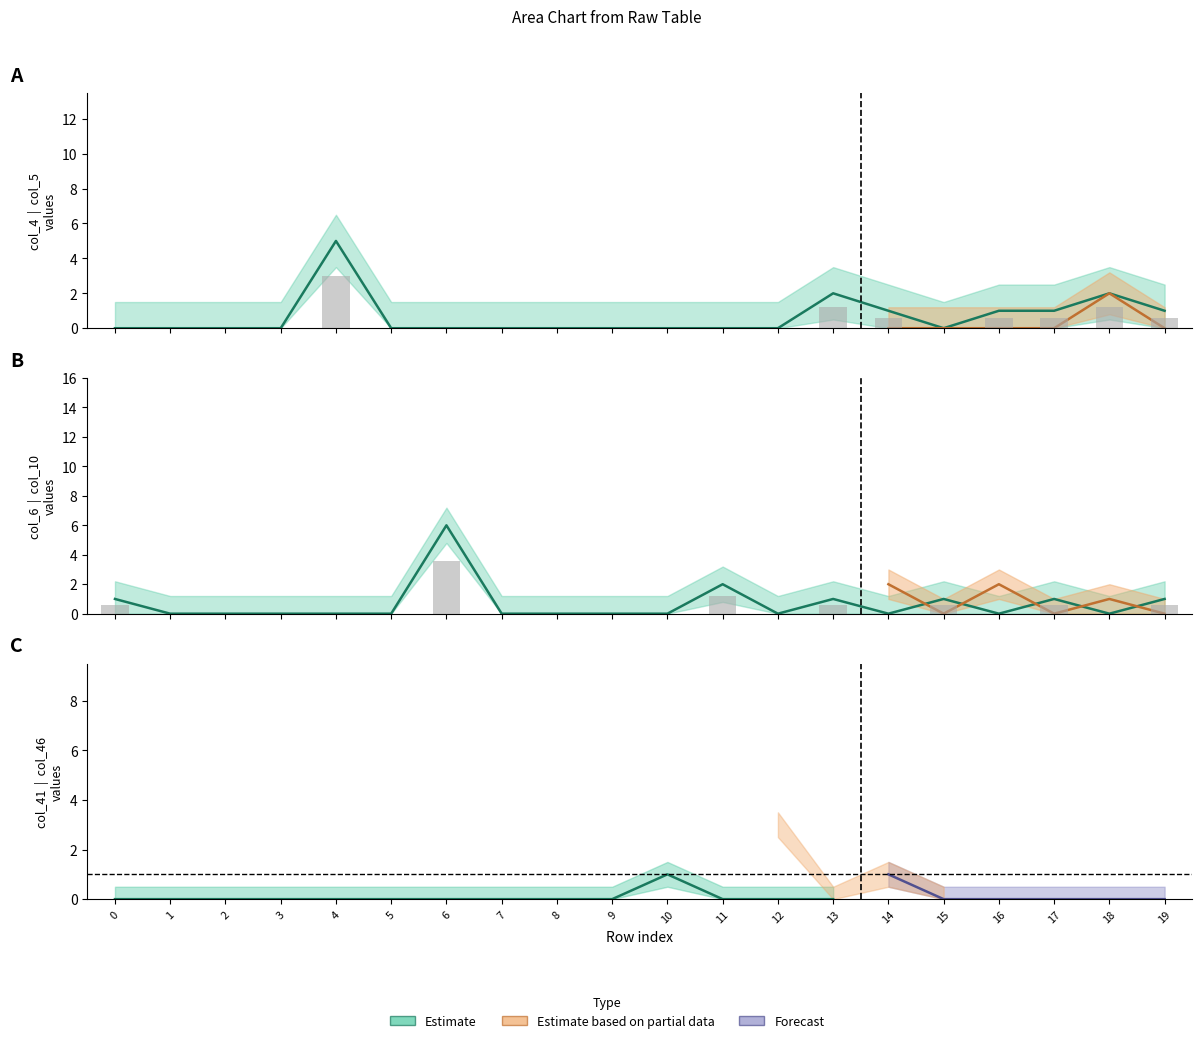

What is the maximum value shown in the chart?

6